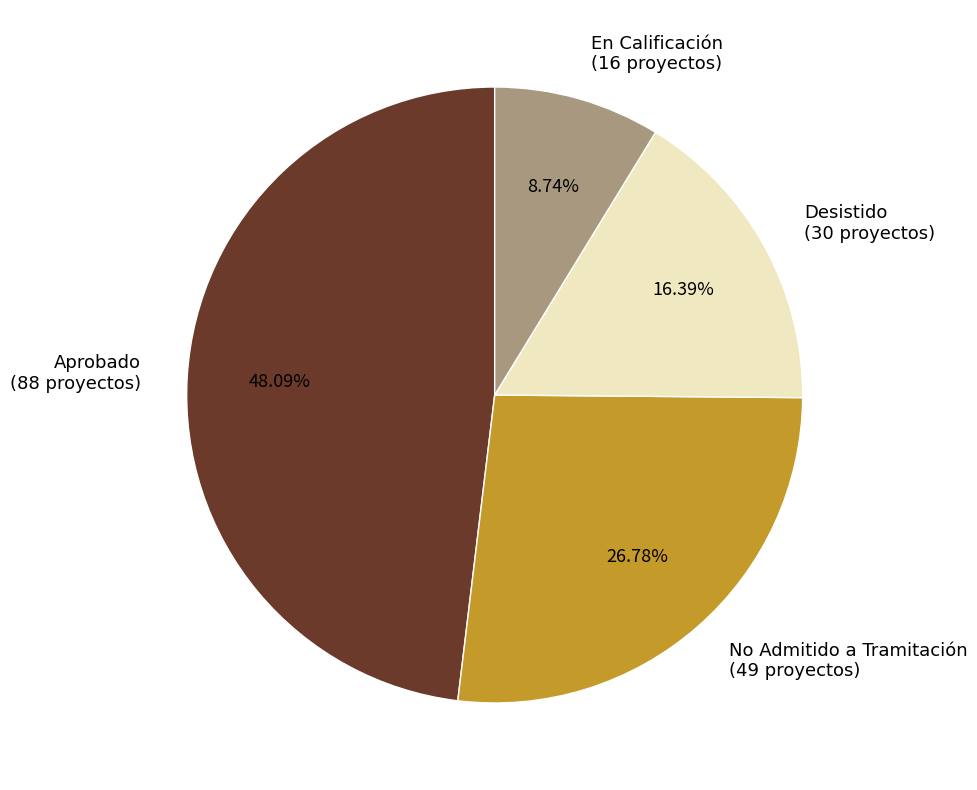

What is the smallest slice in the pie chart?

En Calificación